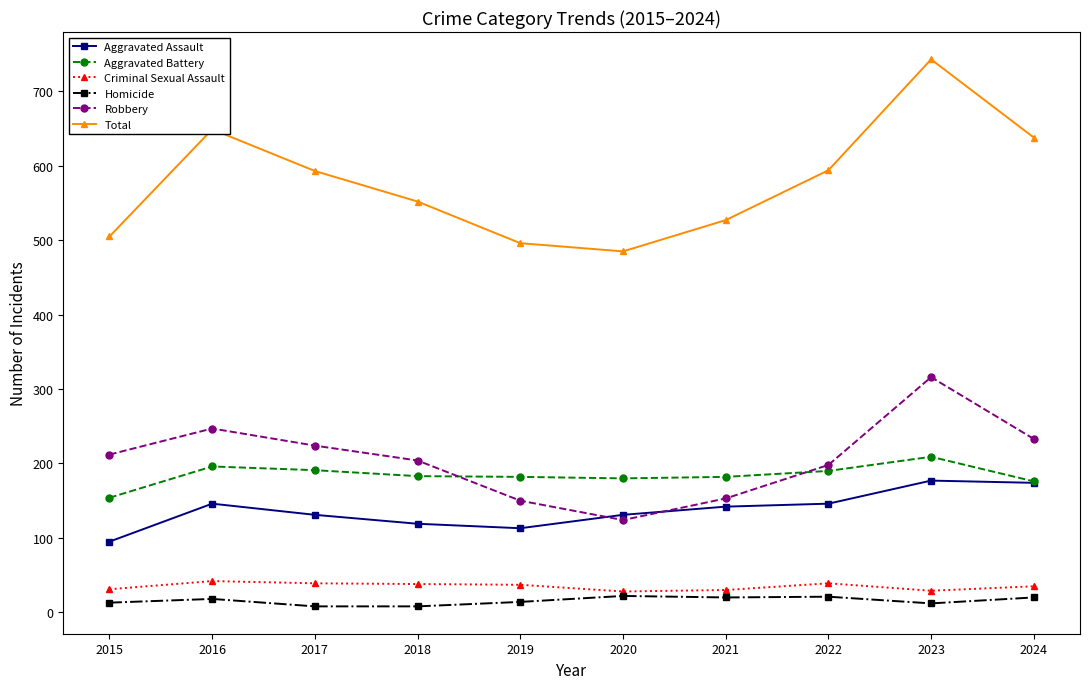

What value does the Aggravated Battery series have at 2024, to the nearest 10?

180